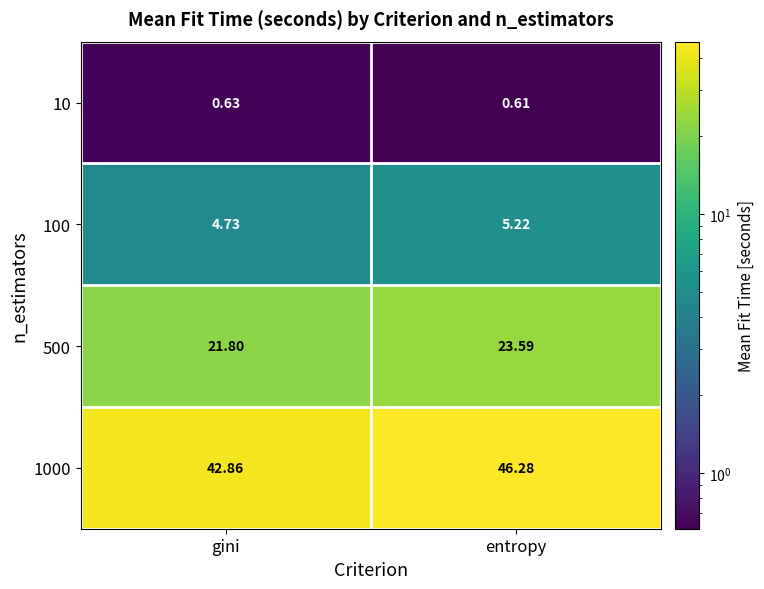

Where does the 100 series first go above 5?

entropy